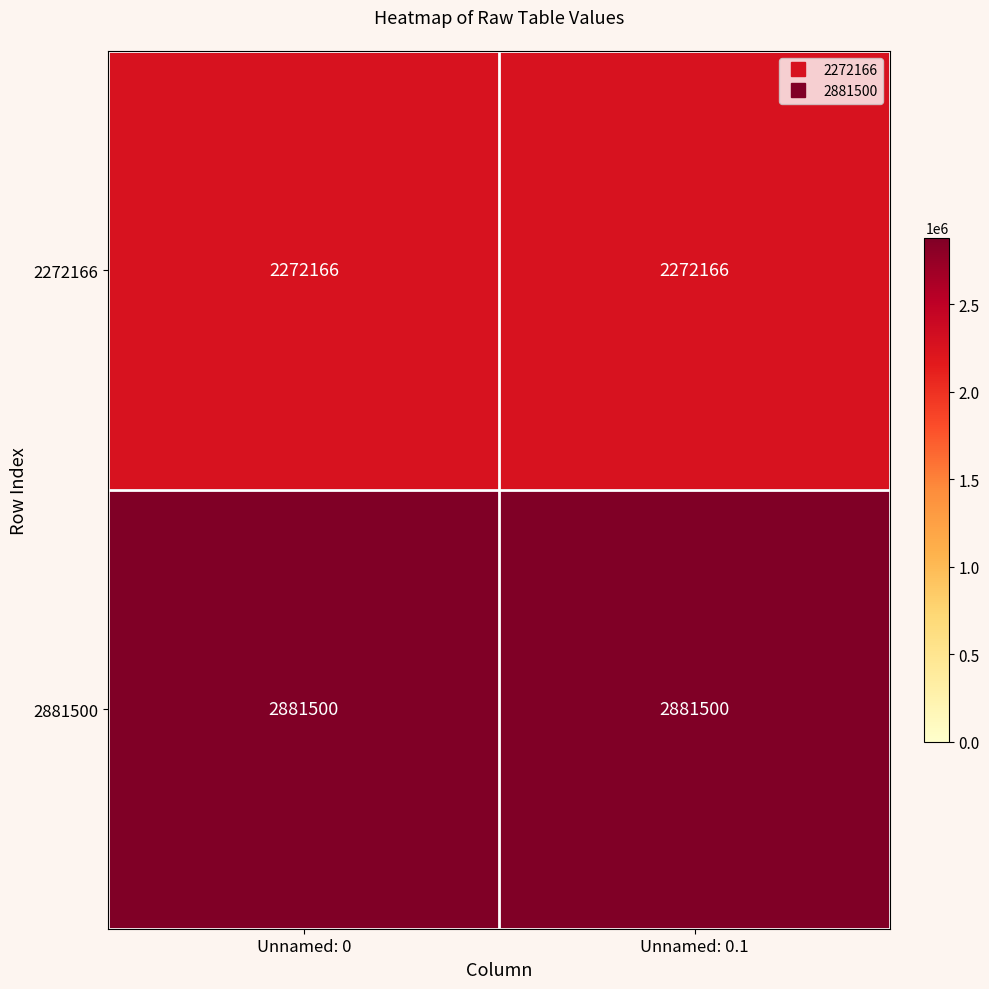

Reading left to right, what are all the values shown in this chart?

2272166: Unnamed: 0=2272166	Unnamed: 0.1=2272166
2881500: Unnamed: 0=2881500	Unnamed: 0.1=2881500